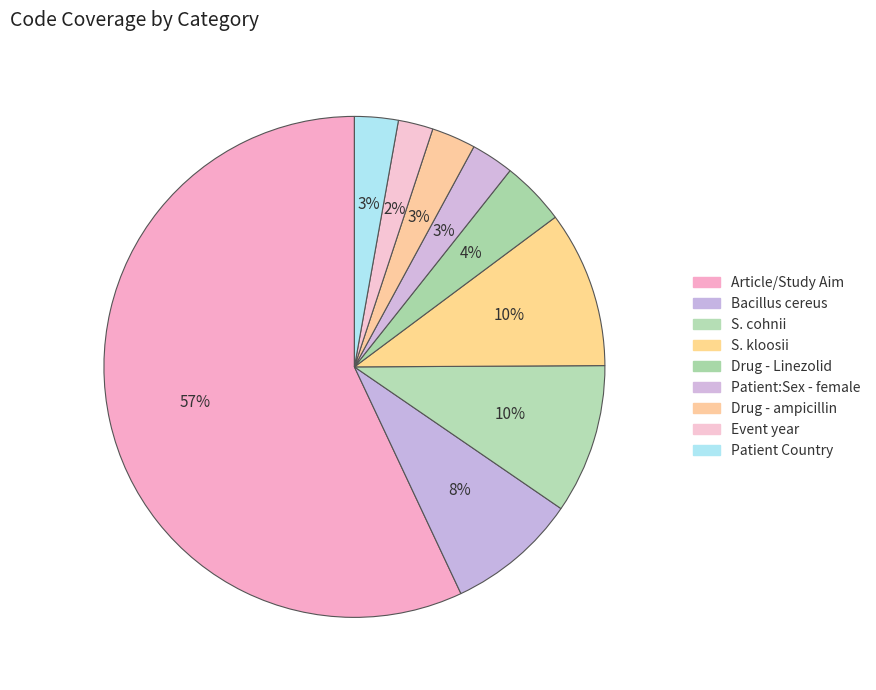

Which category has the biggest portion of the pie?

Article/Study Aim